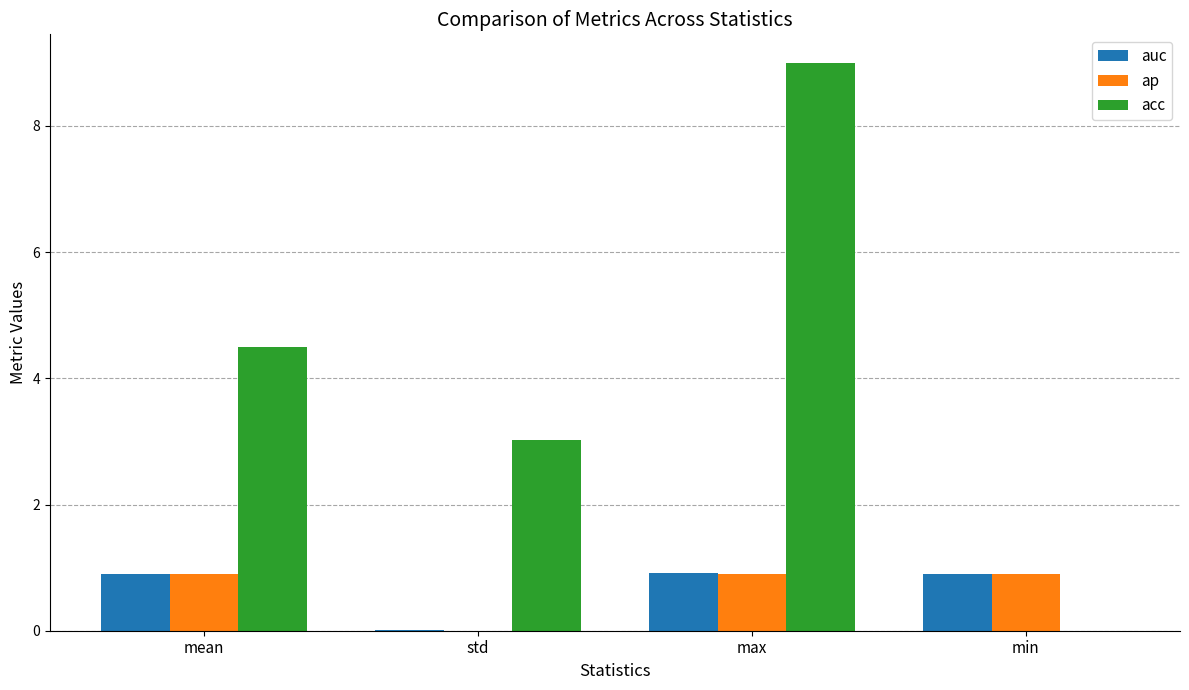

What is the total value across all series at min?

1.8